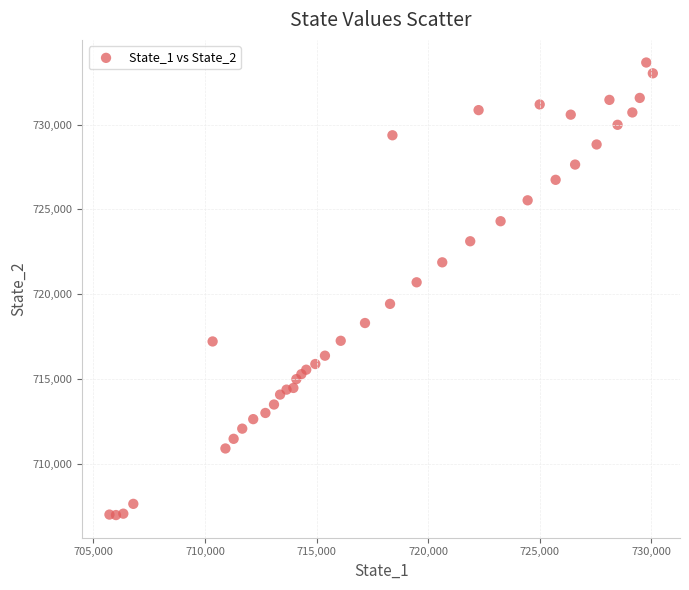

What Y value in the scatter plot is closest to 720326?

720708.9